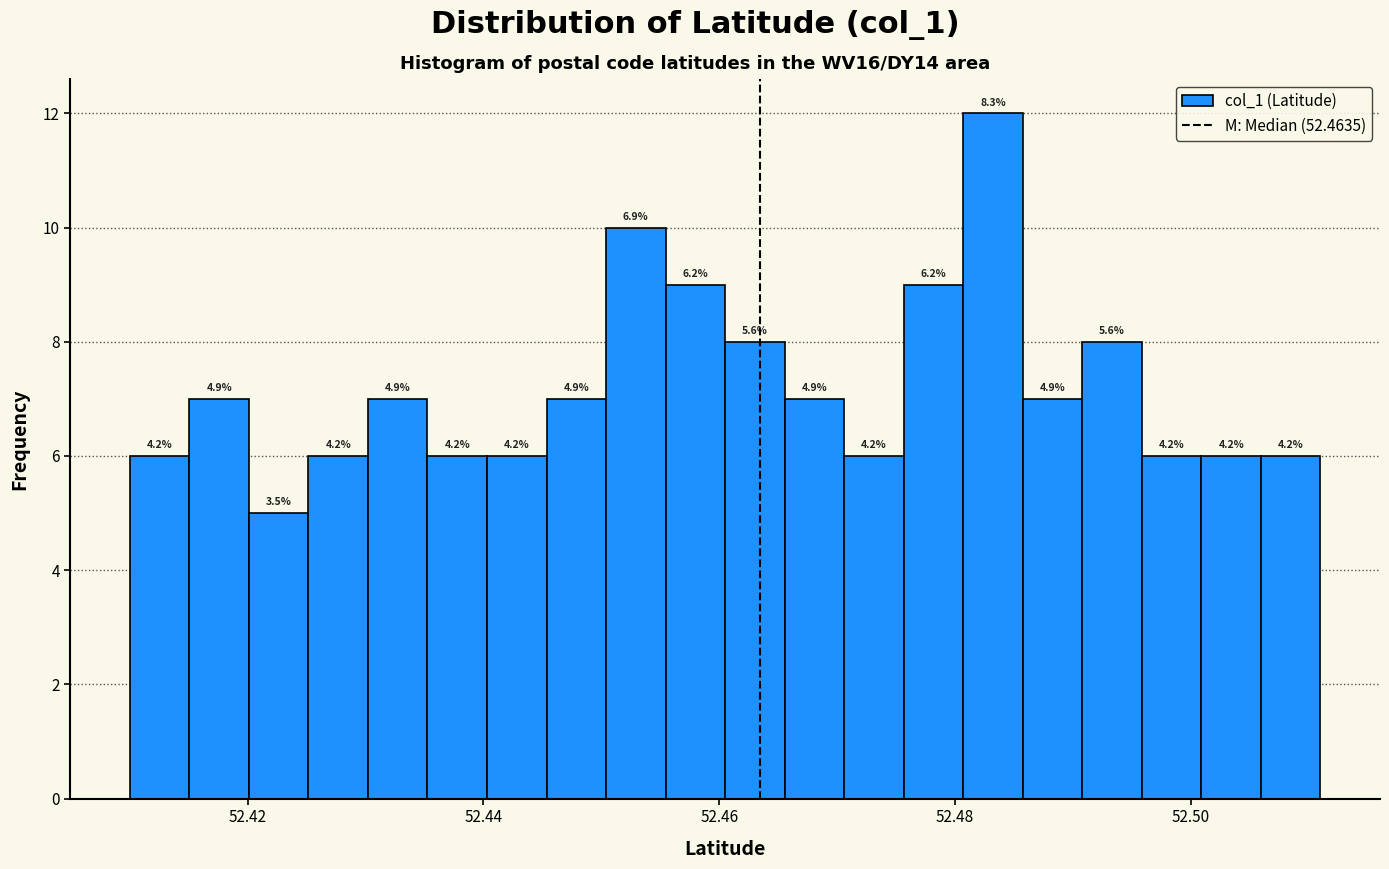

Around what value on the x-axis is the tallest bar? Give the approximate position of its centre, as read against the axis.

52.484